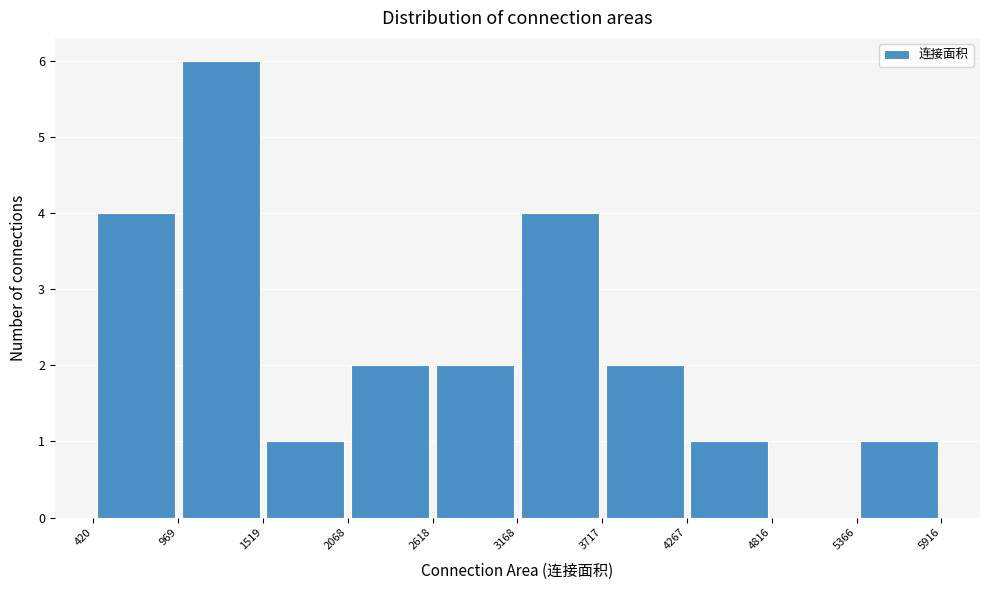

Over which range of the x-axis is the bar tallest?

969 to 1519